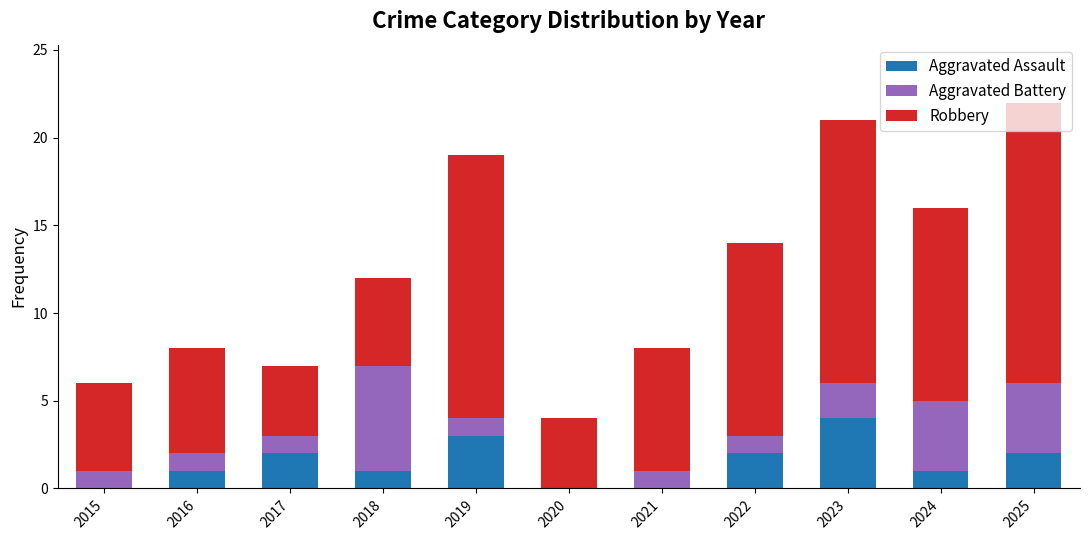

Which category has the highest value in the Aggravated Assault series?

2023